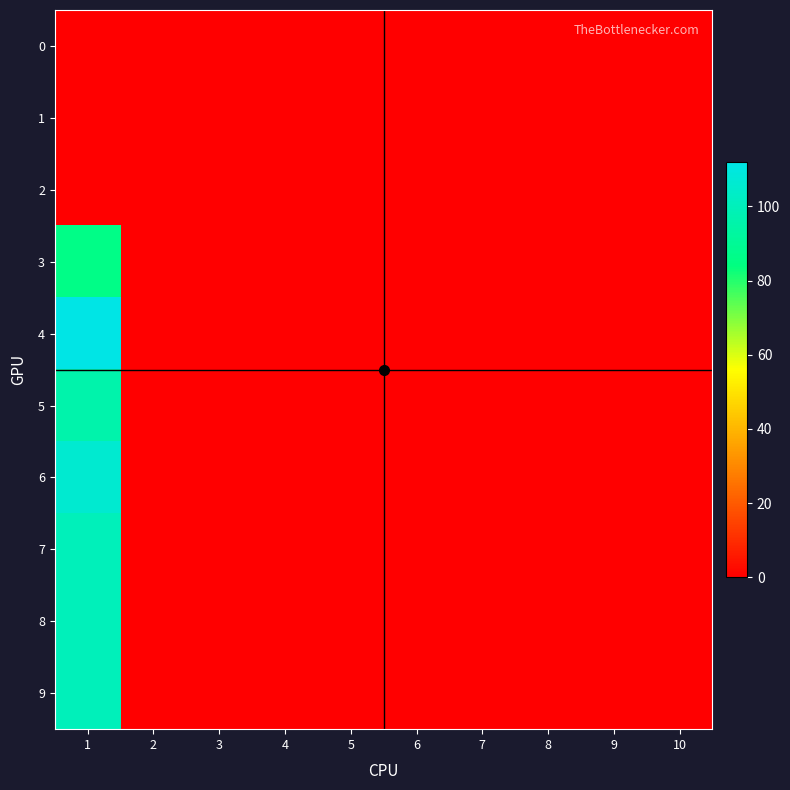

Which has a higher value, 6 or 10?

6